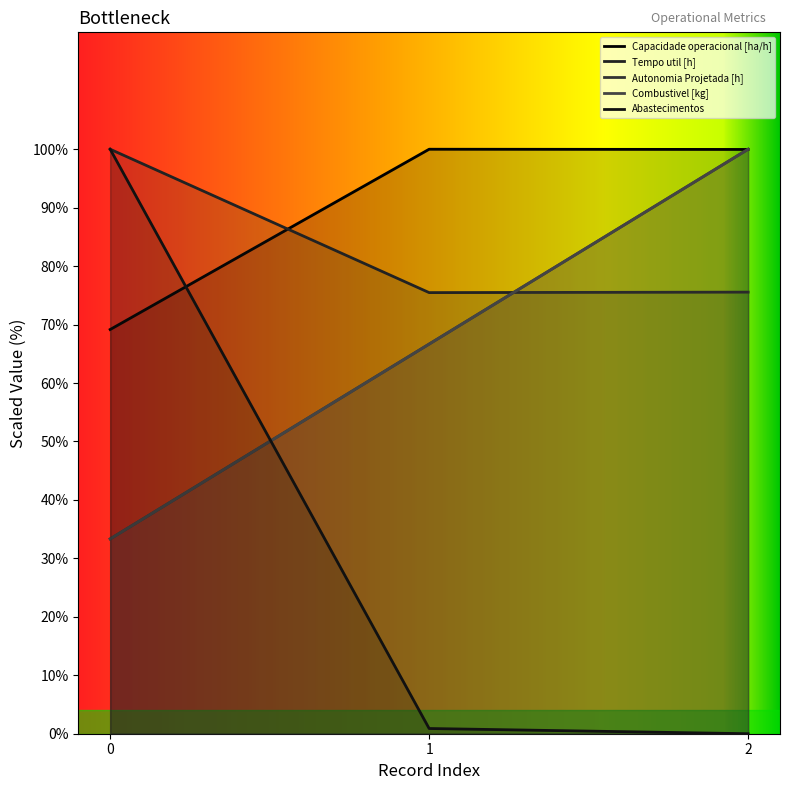

True or false: Combustivel [kg] has a value of 63.4 at 2.

False